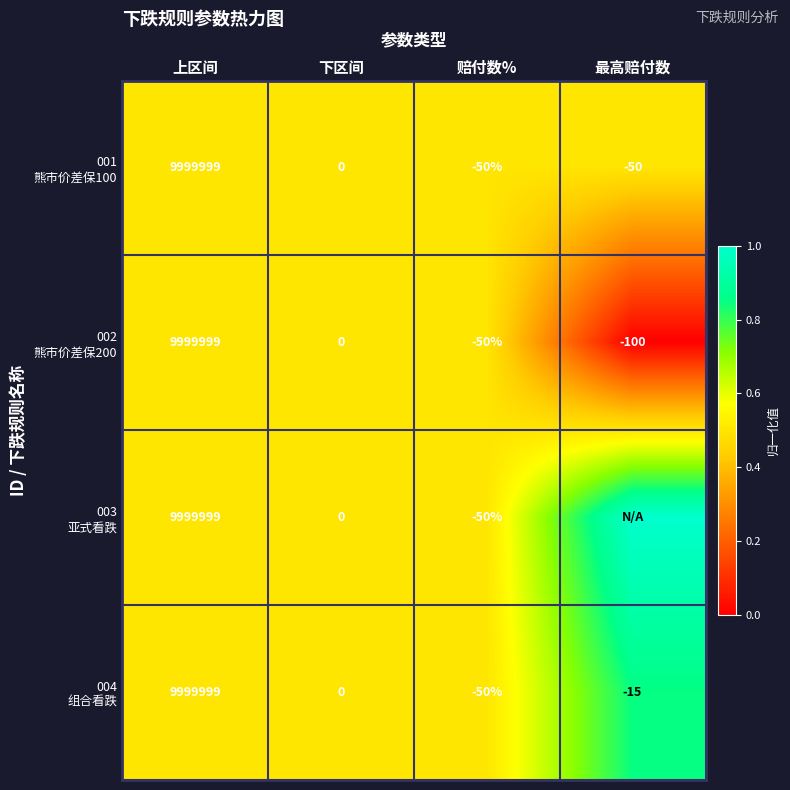

What is the total value across all series at 上区间?

39999996